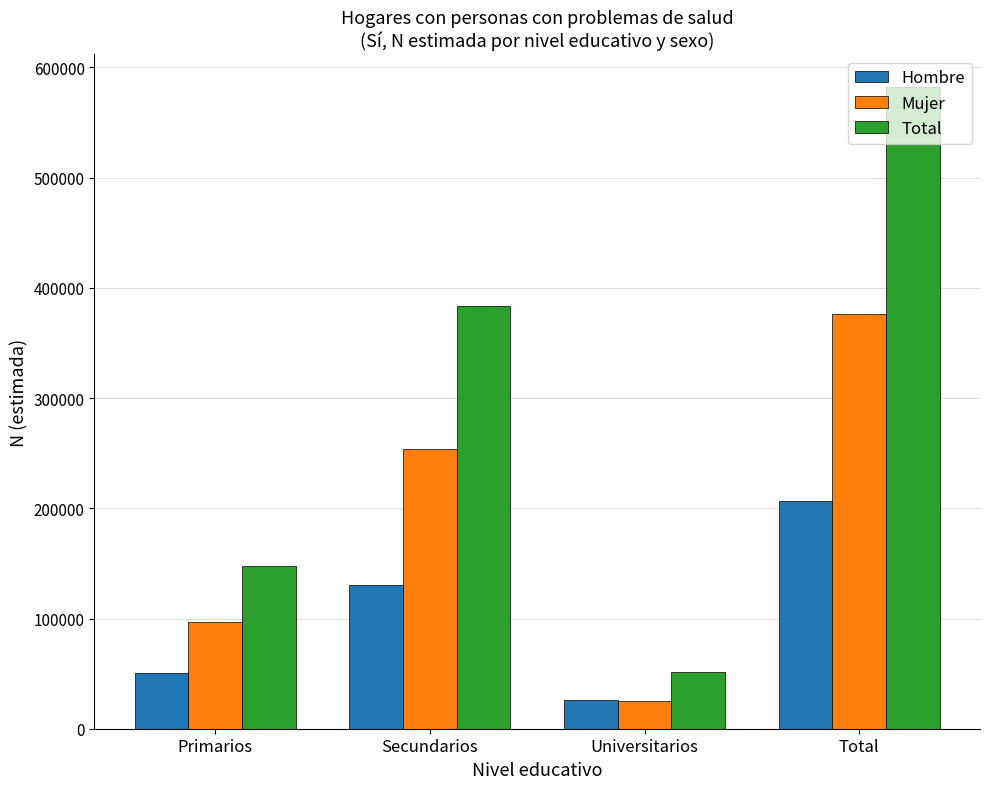

What is the spread (max minus min) of values at Primarios?

96895